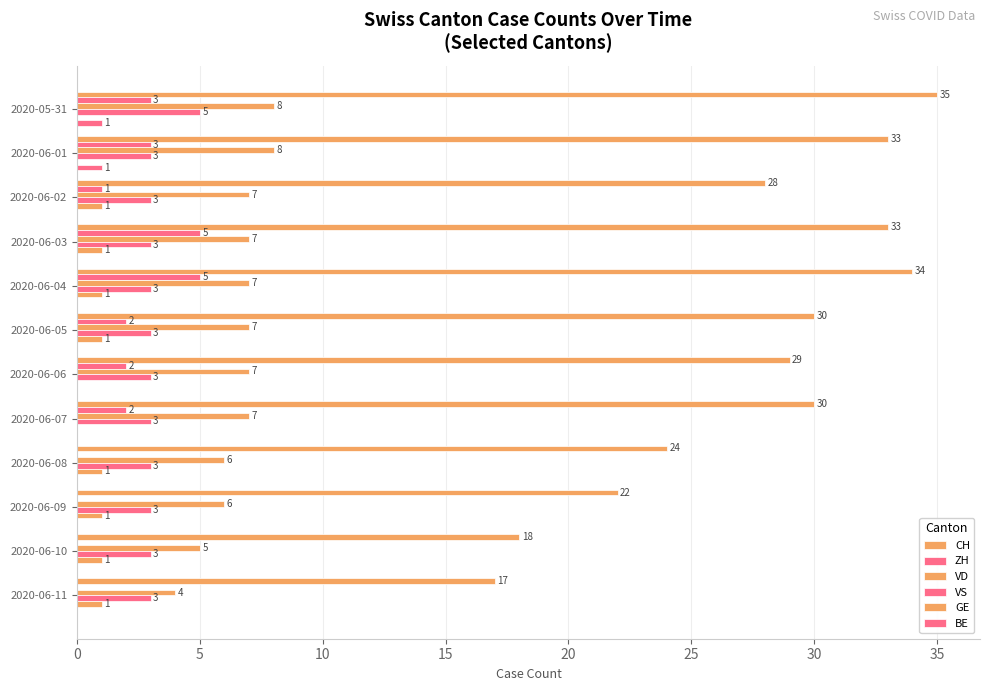

What is the difference between the maximum and minimum values in the VS series?

2